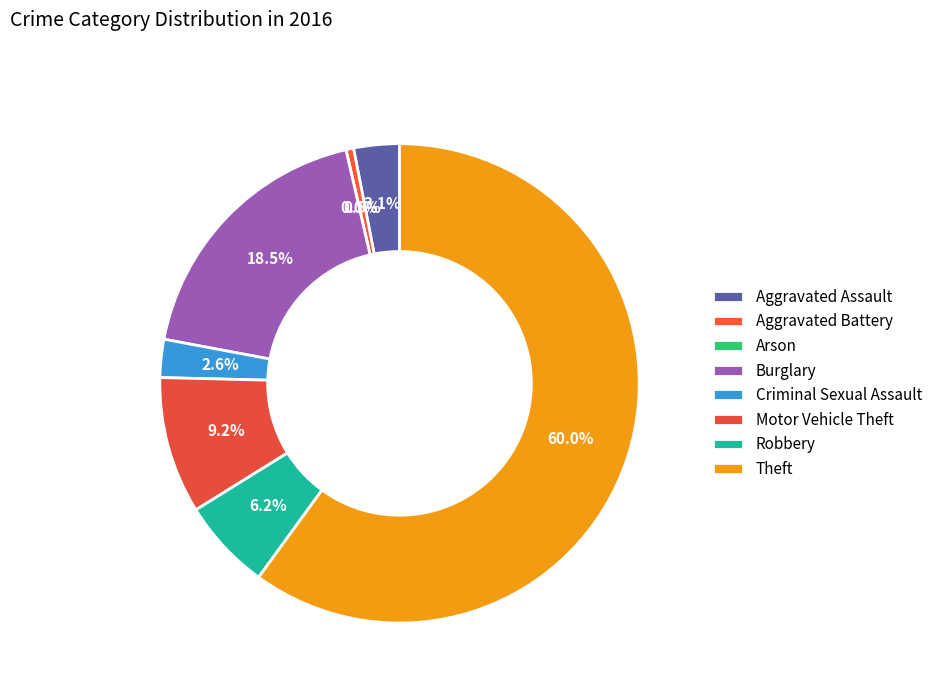

The Arson slice represents 0% of the pie. True or false?

True